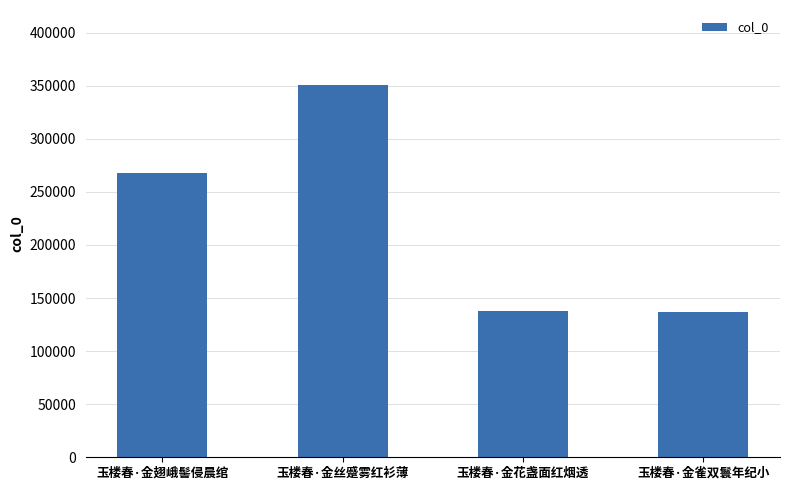

Does the chart contain stacked bars?

No